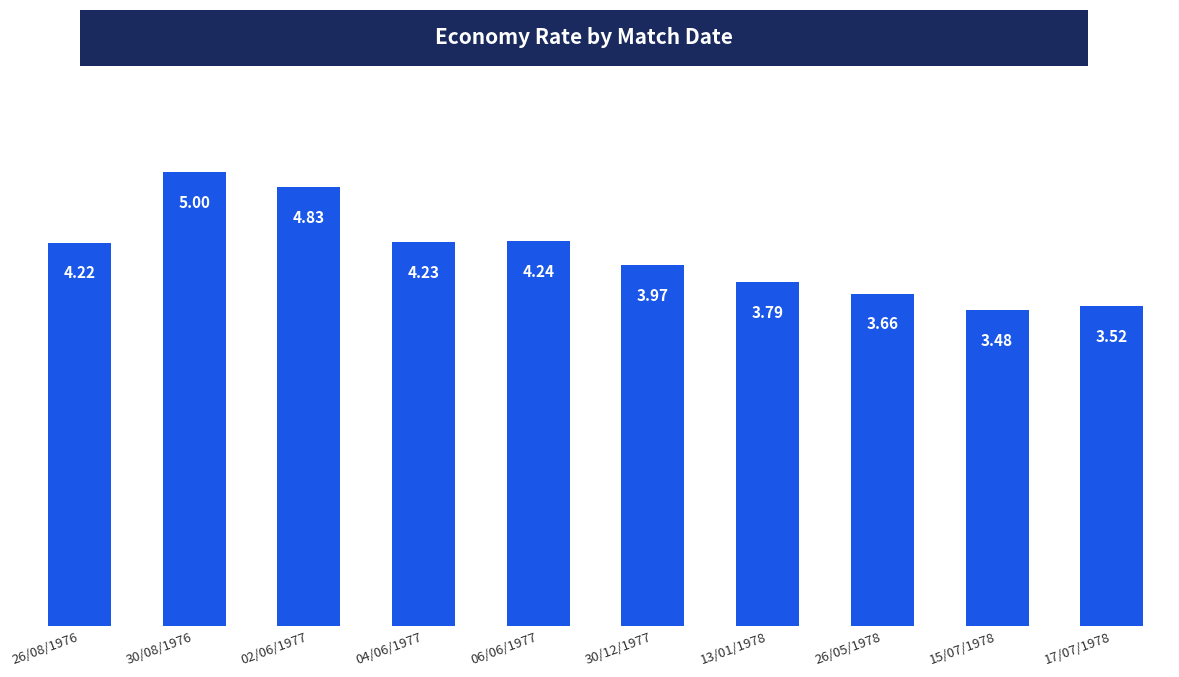

Rank the categories by value from highest to lowest.

30/08/1976, 02/06/1977, 06/06/1977, 04/06/1977, 26/08/1976, 30/12/1977, 13/01/1978, 26/05/1978, 17/07/1978, 15/07/1978